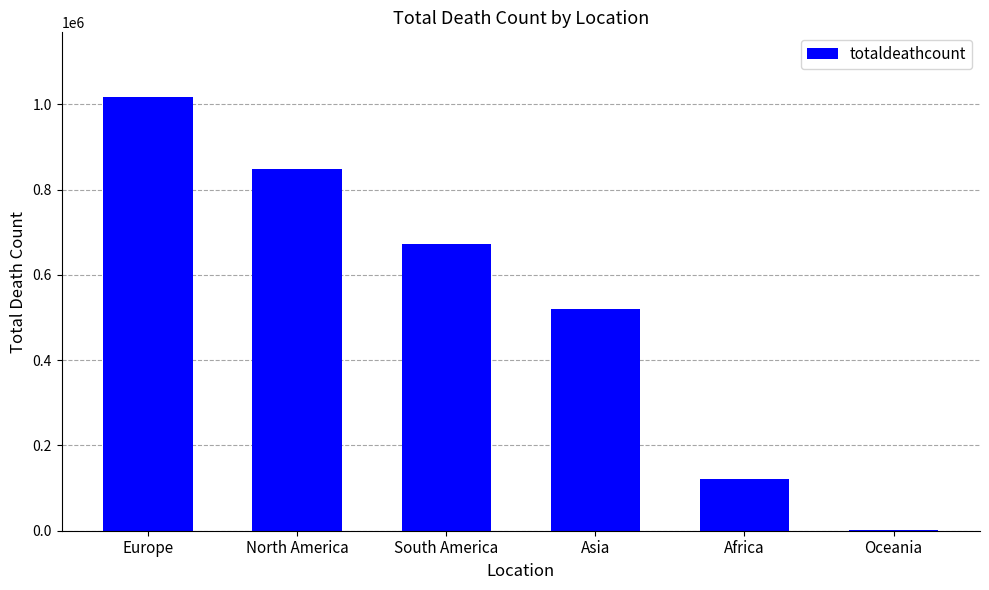

Which has a higher value, Africa or South America?

South America